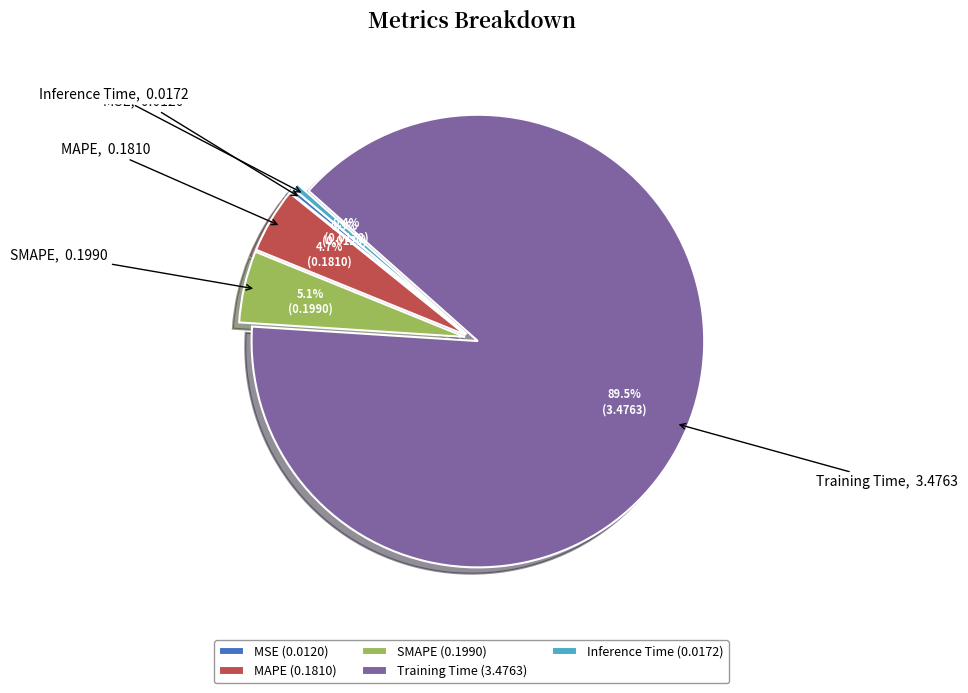

To the nearest percent, what is the difference between the Inference Time and SMAPE slice percentages?

5%